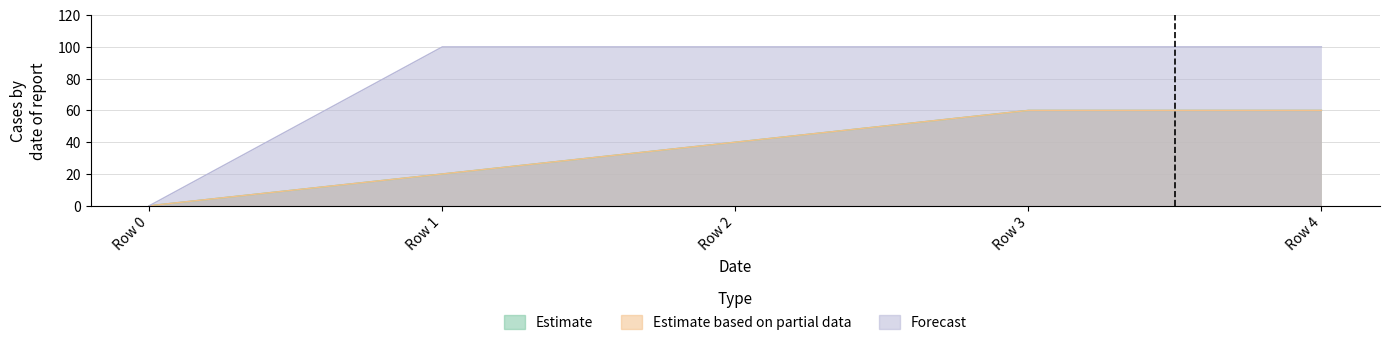

Reading left to right, transcribe all the data shown in this chart.

Estimate: 0	20	40	60	60
Estimate based on partial data: 0	20	40	60	60
Forecast: 0	100	100	100	100